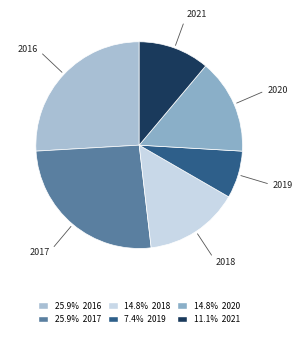

How many slices are in this pie chart?

6